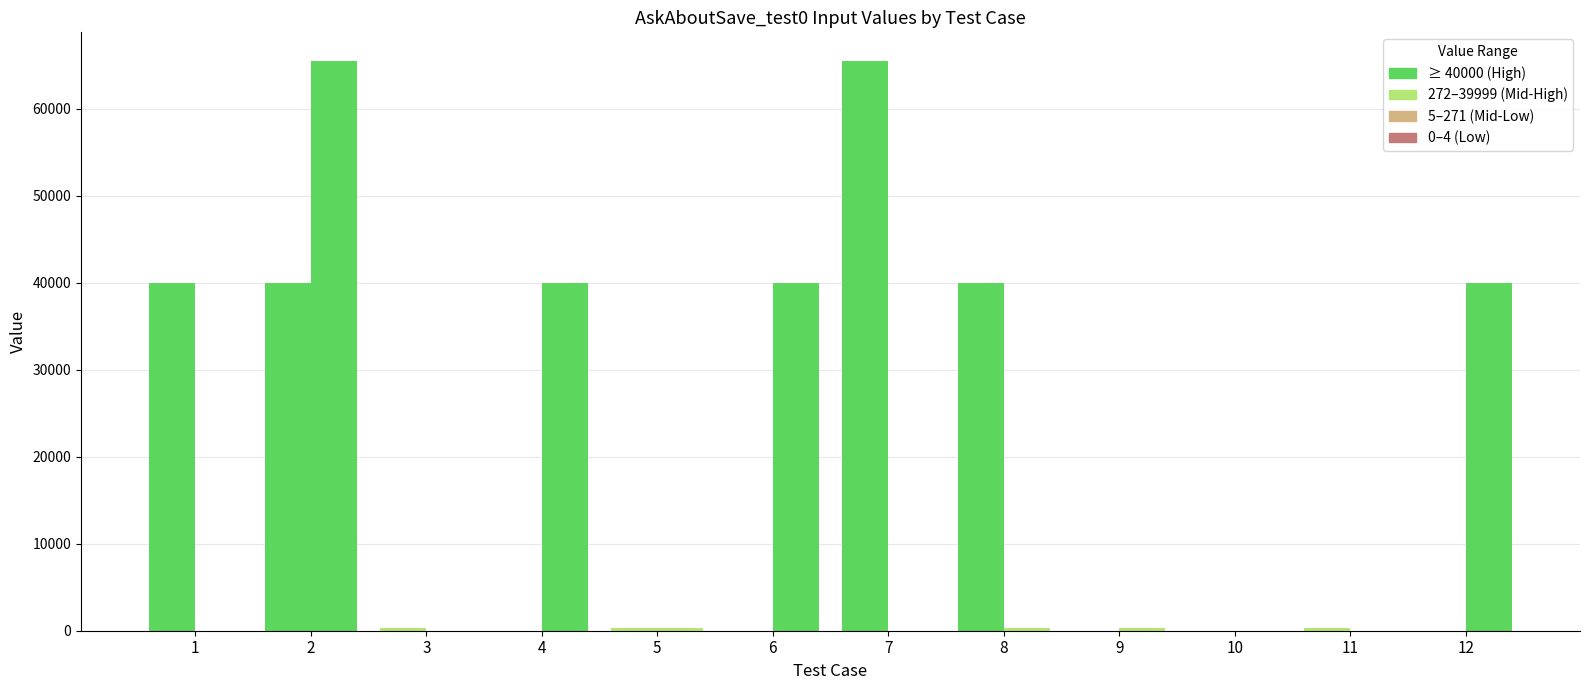

How many series are shown in this chart?

2